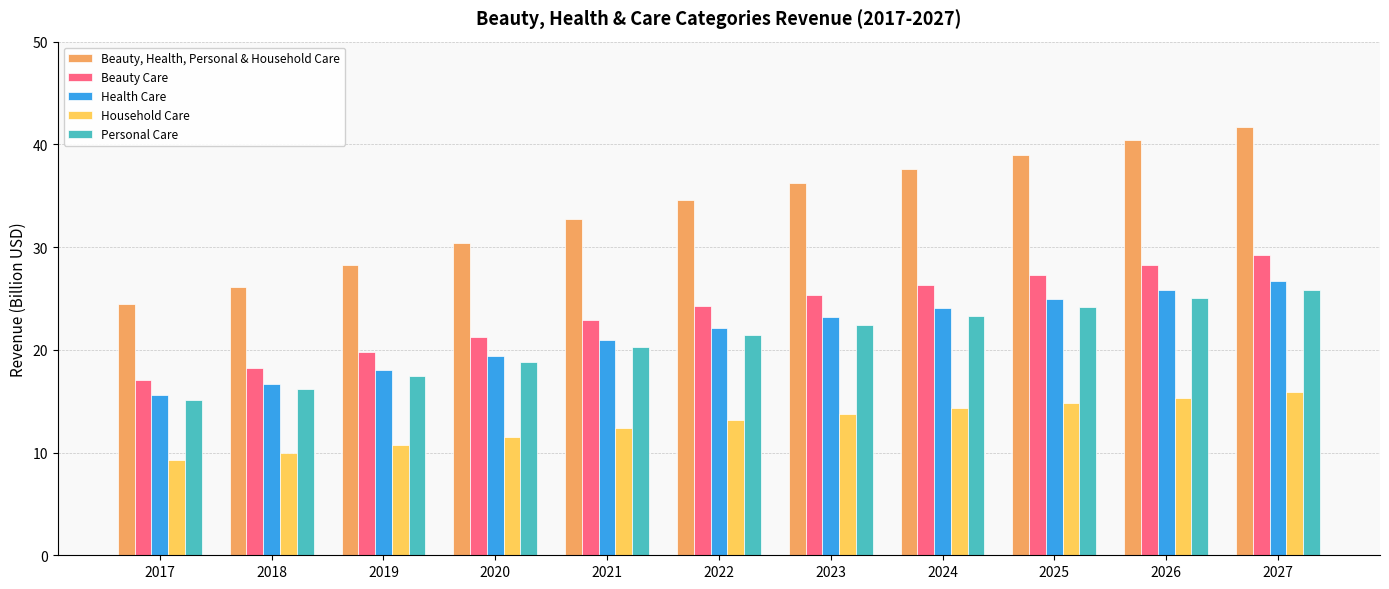

Where is Personal Care nearest to the value 20?

2021